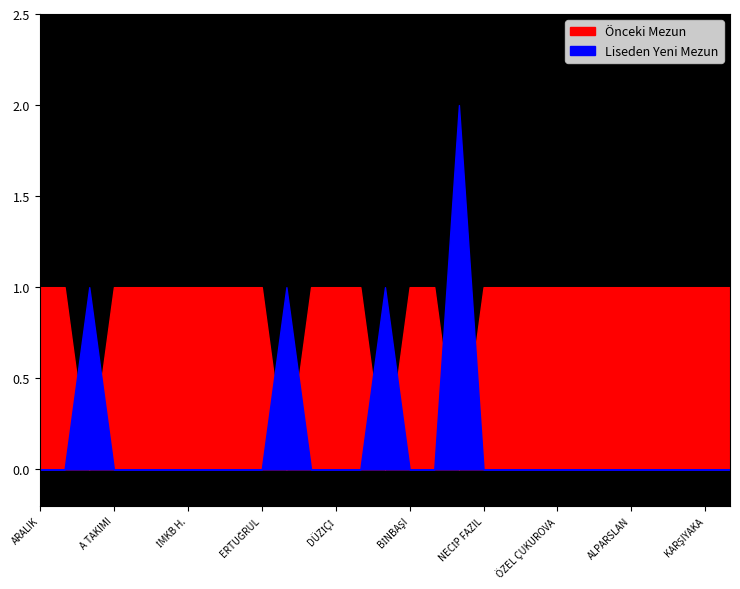

What is the difference between the second highest and second lowest values in the Liseden Yeni Mezun series?

1